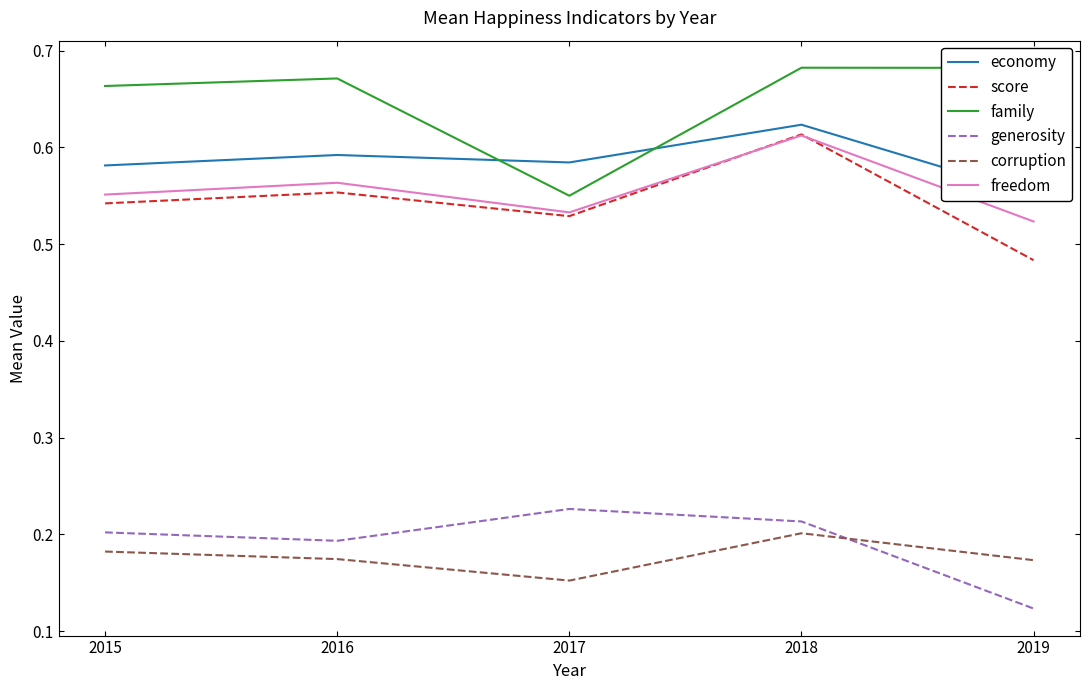

Between 2018 and 2019, which is larger?

2018